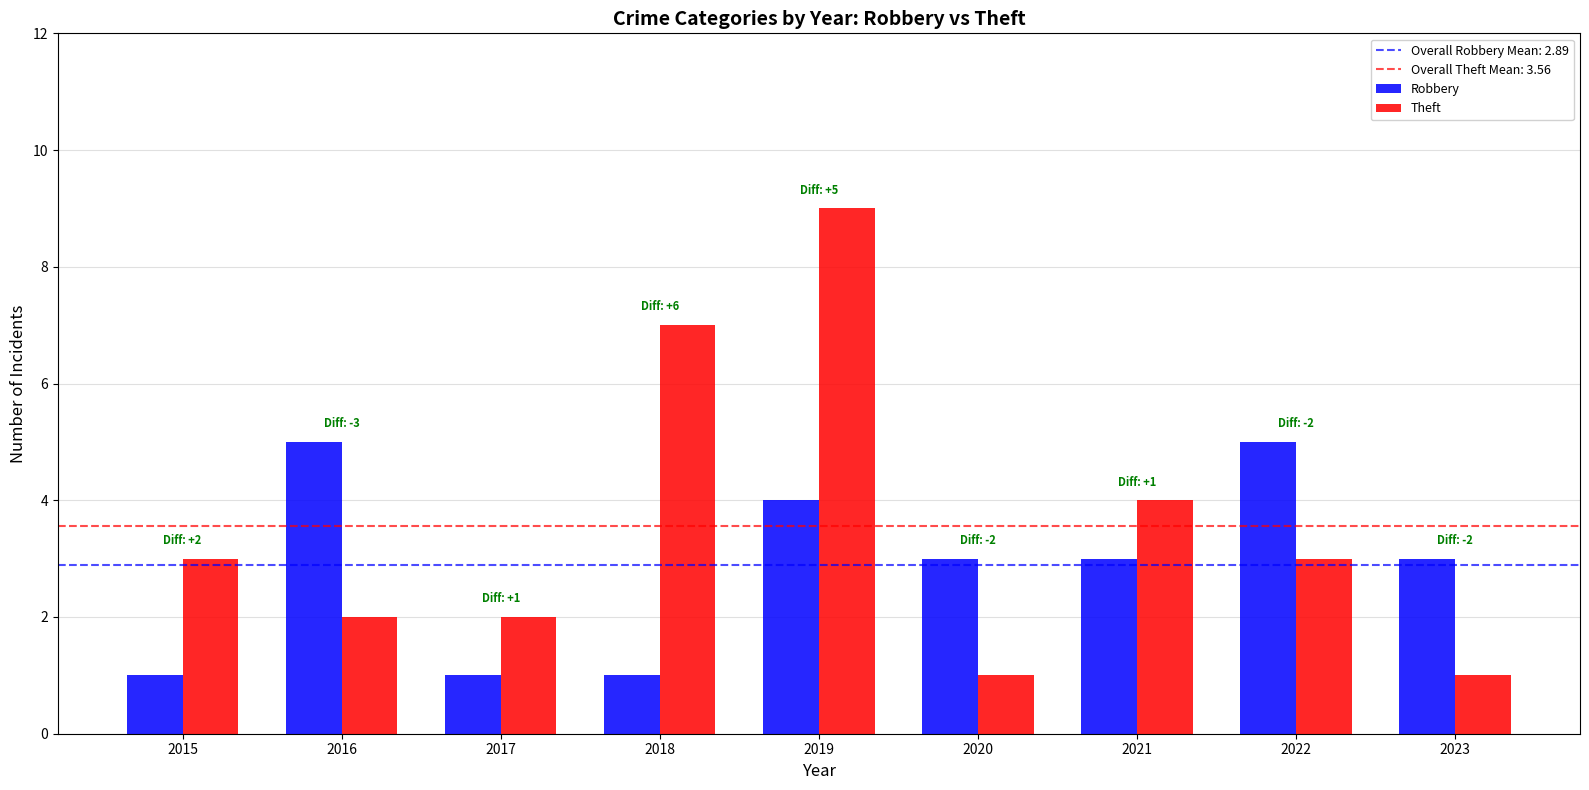

Which series has the widest spread of values?

Theft